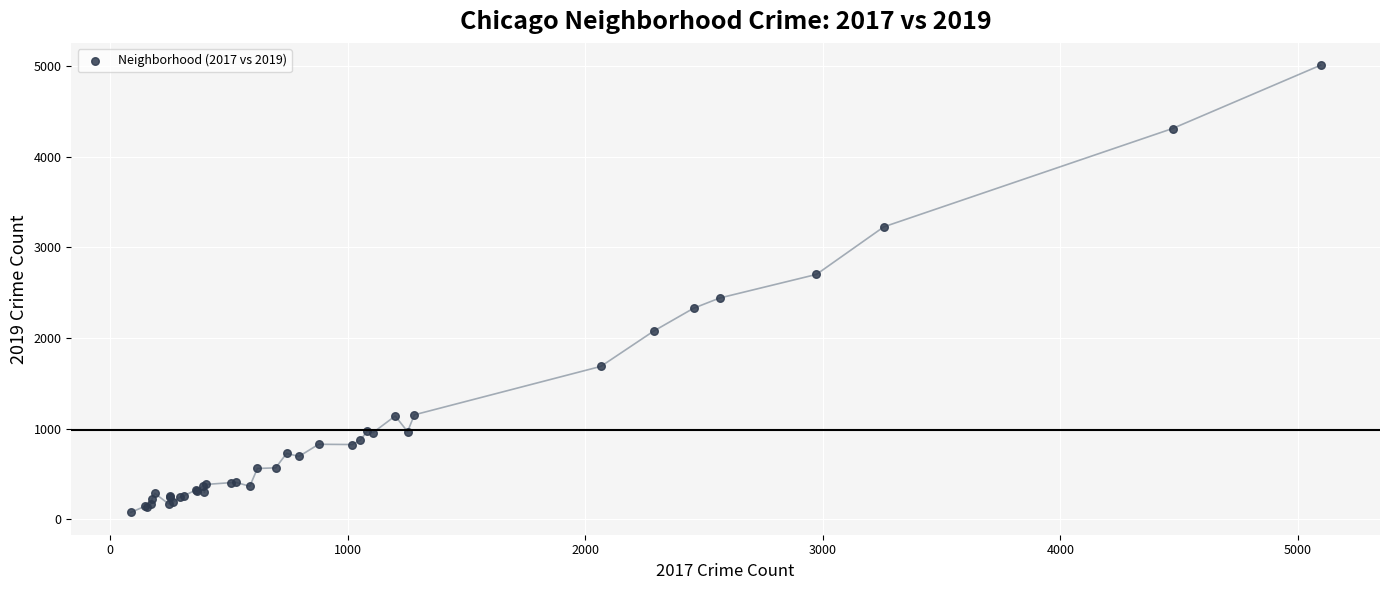

What Y value in the scatter plot is closest to 2542?

2441